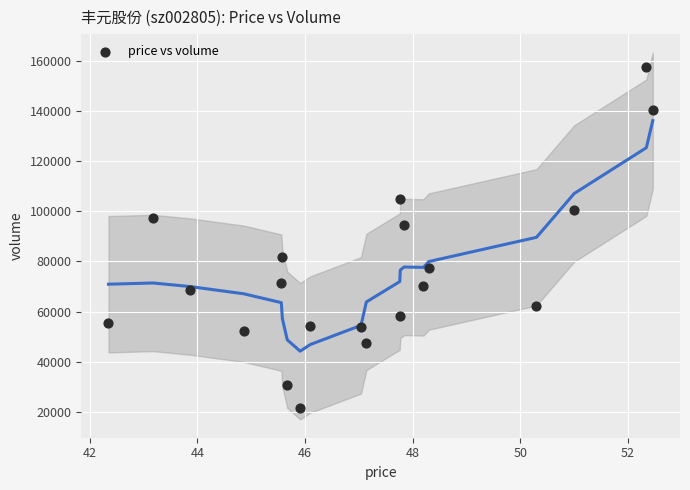

What Y value in the scatter plot is closest to 89581?

94528